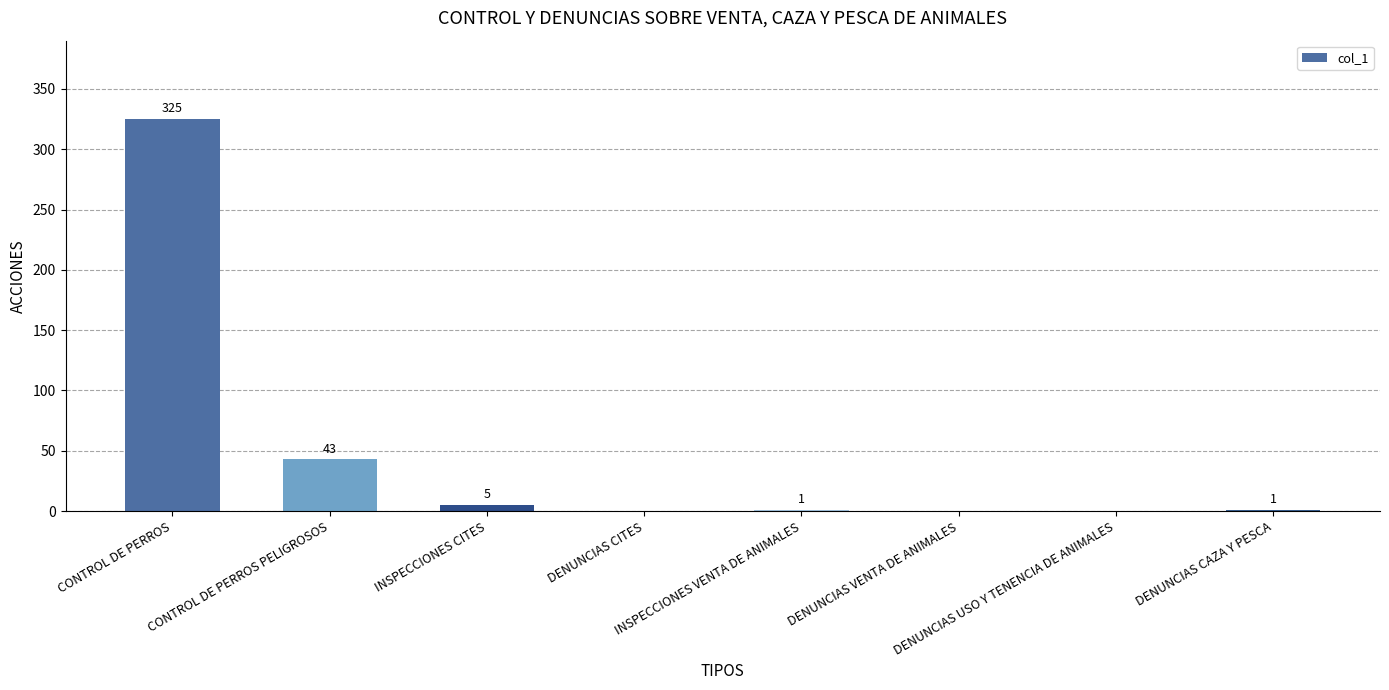

True or false: the data shows 1 at DENUNCIAS CAZA Y PESCA.

True